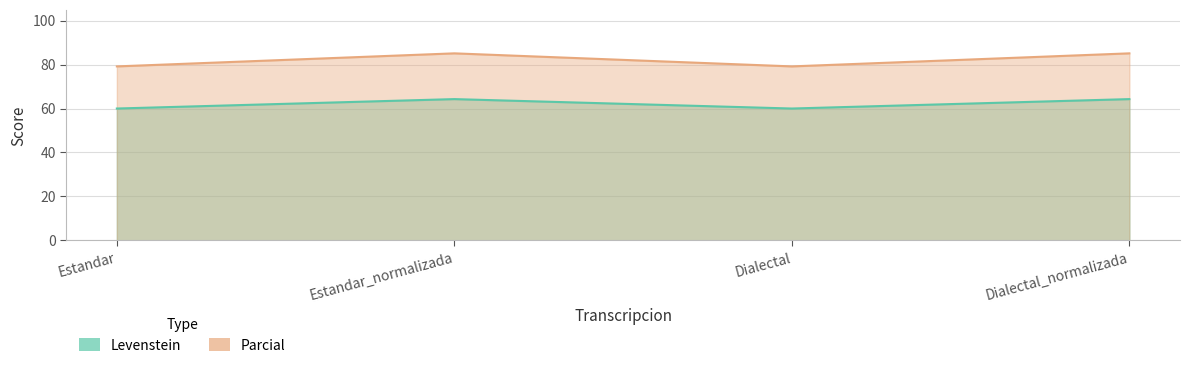

Between Dialectal and Estandar_normalizada, which is larger?

Estandar_normalizada